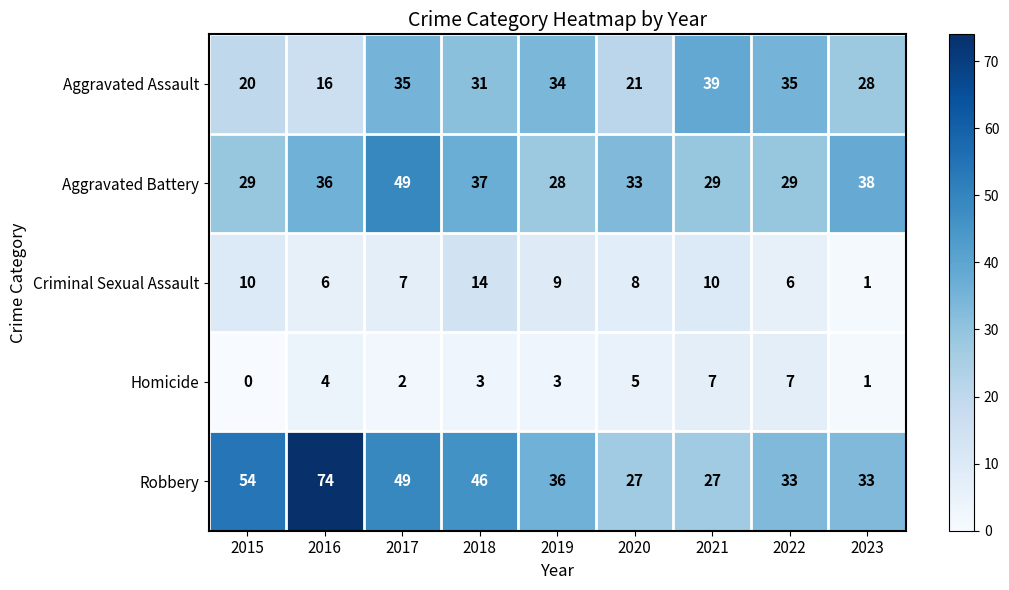

At which category is the sum across all series the highest?

2017